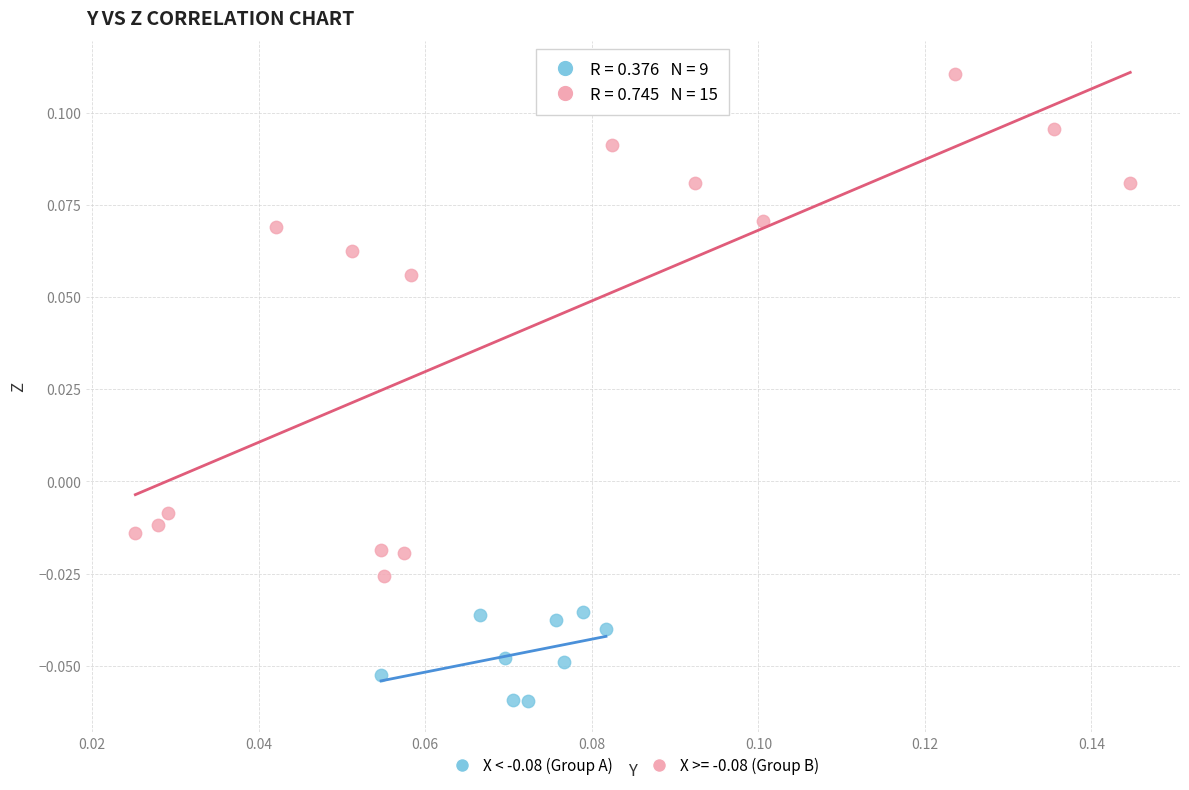

Which series reaches the maximum Y coordinate?

X >= -0.08 (Group B)